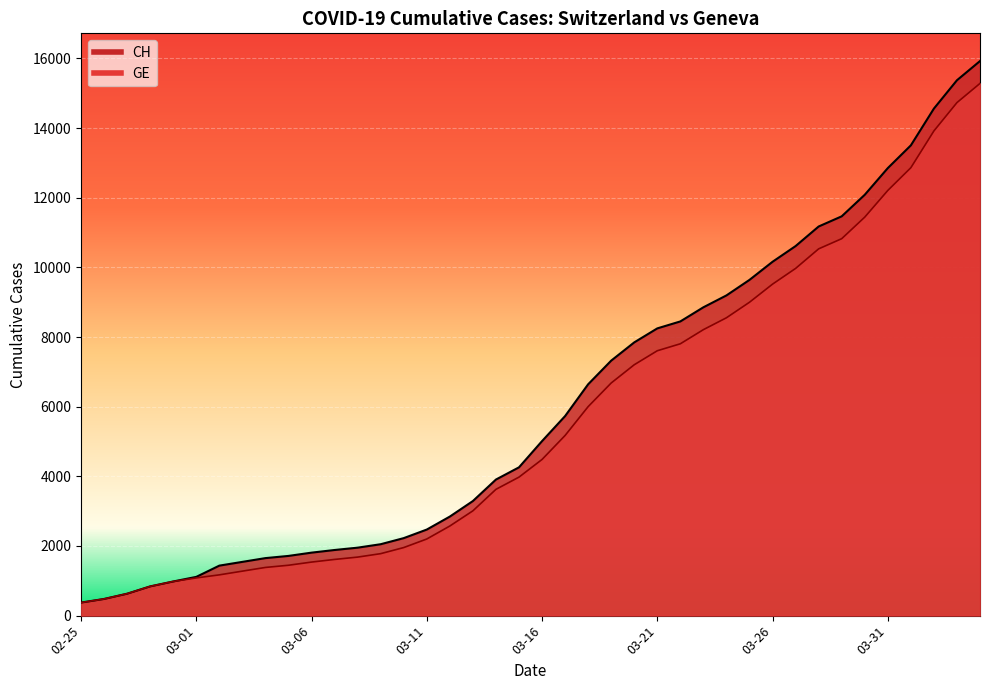

Which has a higher value, 2020-04-03 or 2020-03-08?

2020-04-03